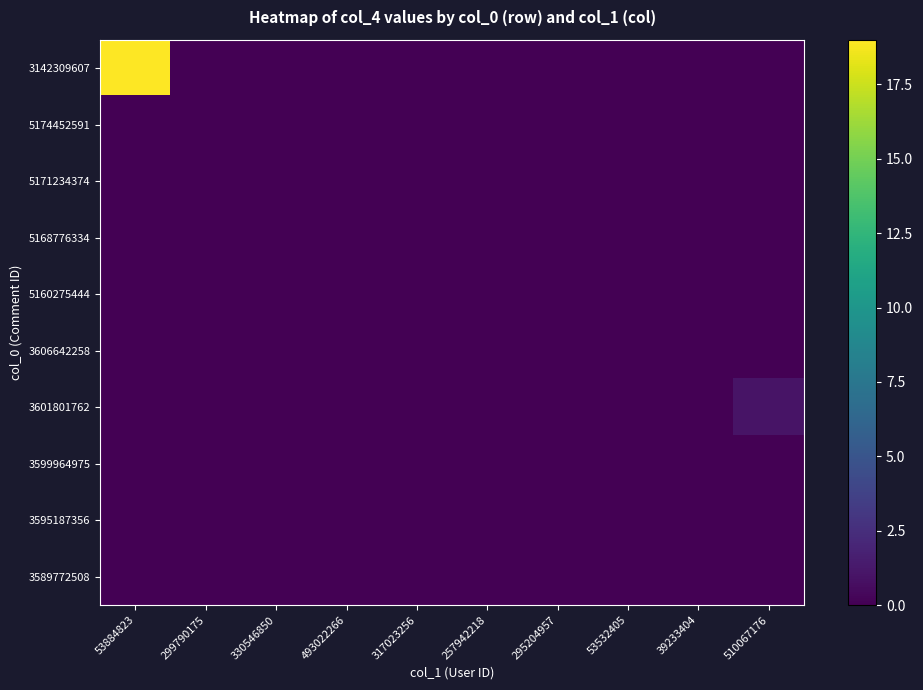

At which category does the chart reach its minimum across all series?

299790175